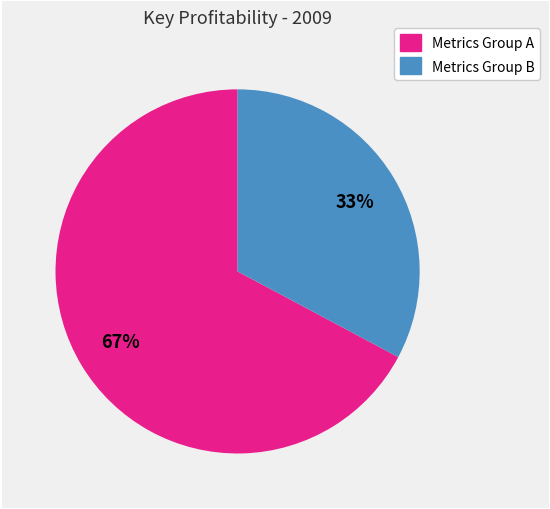

To the nearest percent, what is the difference between the largest and smallest slice percentages?

34%